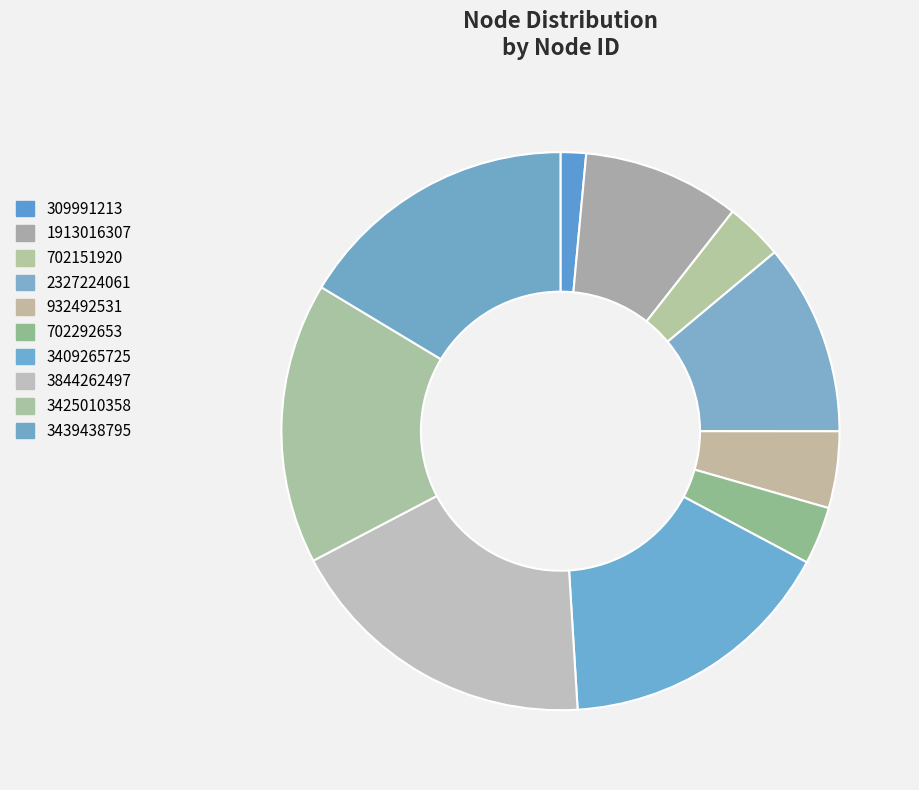

Does 309991213 represent more than half of the total?

No